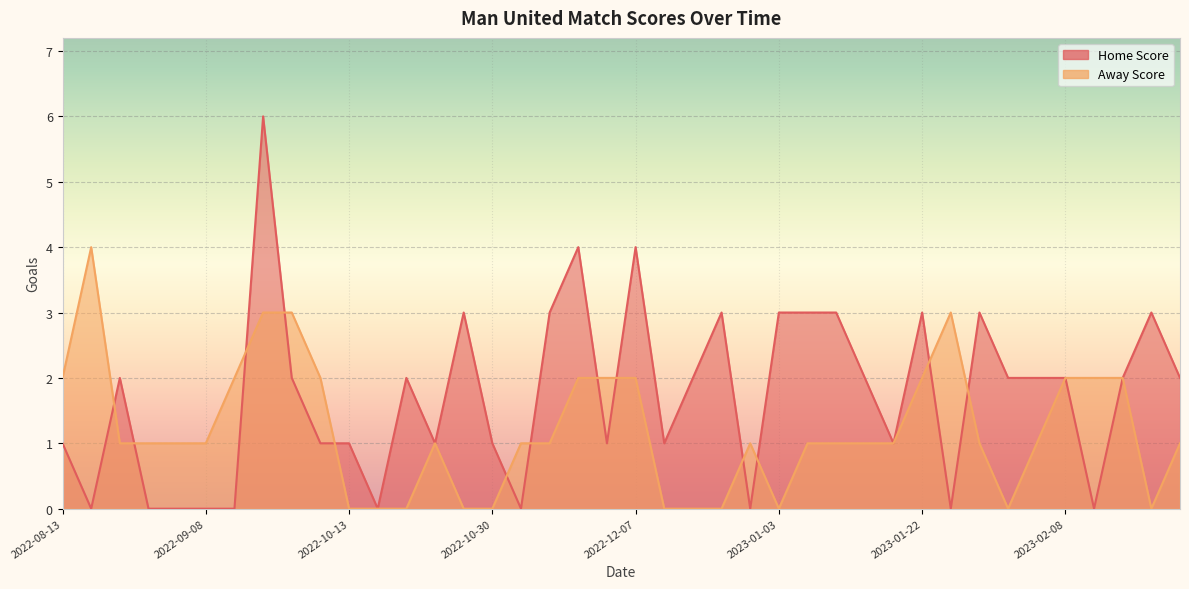

What is the average value of the Away Score series?

1